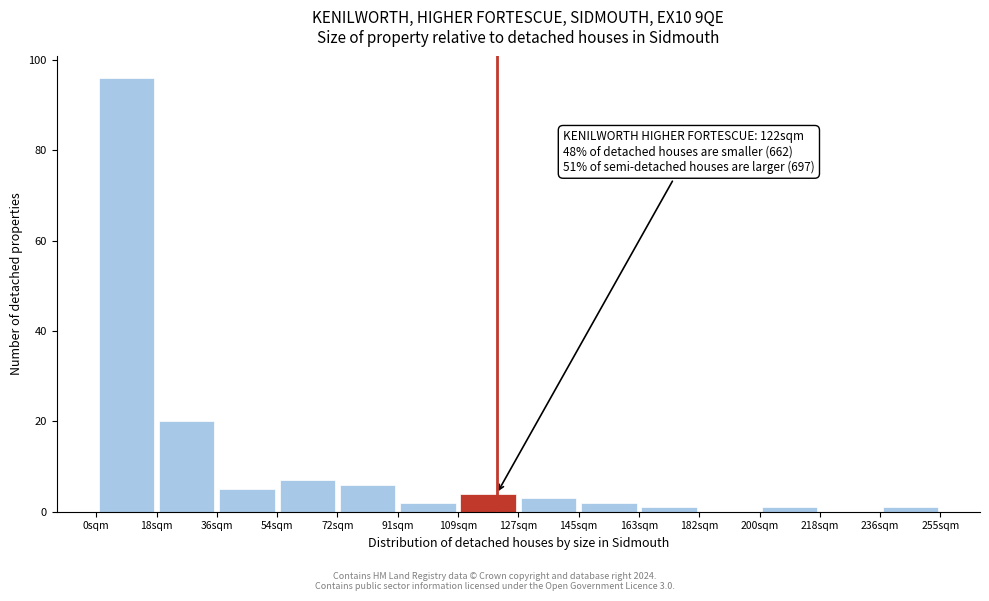

Which range on the x-axis has the tallest bar?

0 to 18